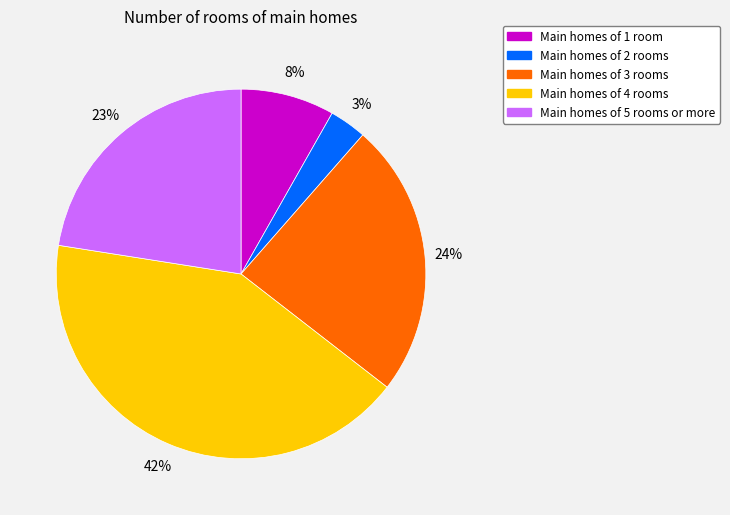

Count the number of slices in the pie.

5